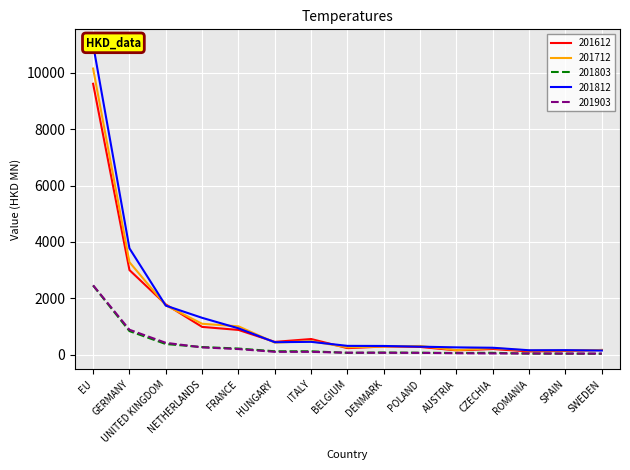

What is the label of the 1st point from the left?

EU